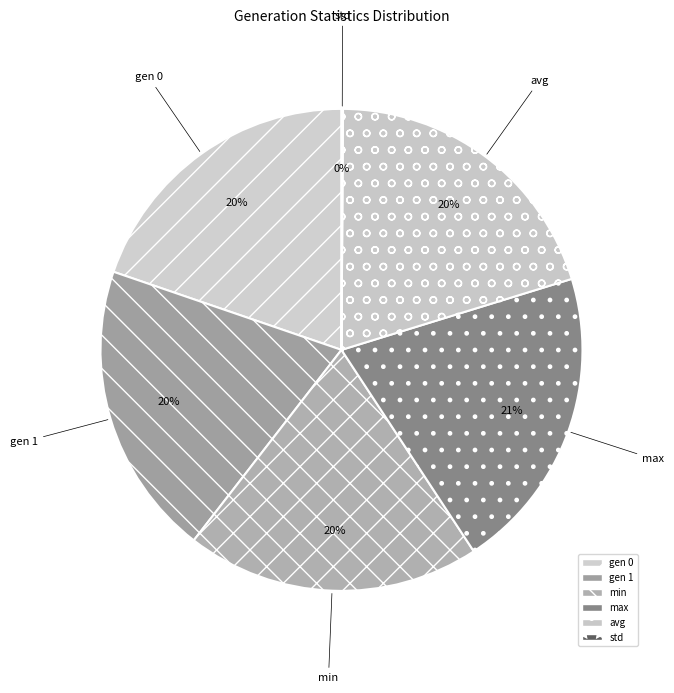

To the nearest percent, what percentage of the pie is gen 0?

20%